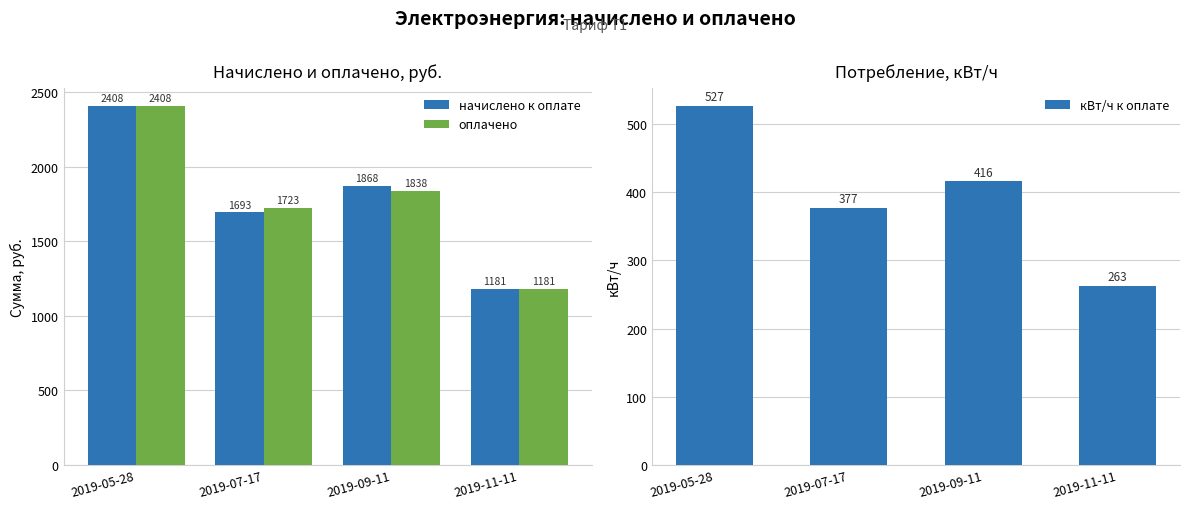

What is the label of the 4th bar from the right?

2019-05-28